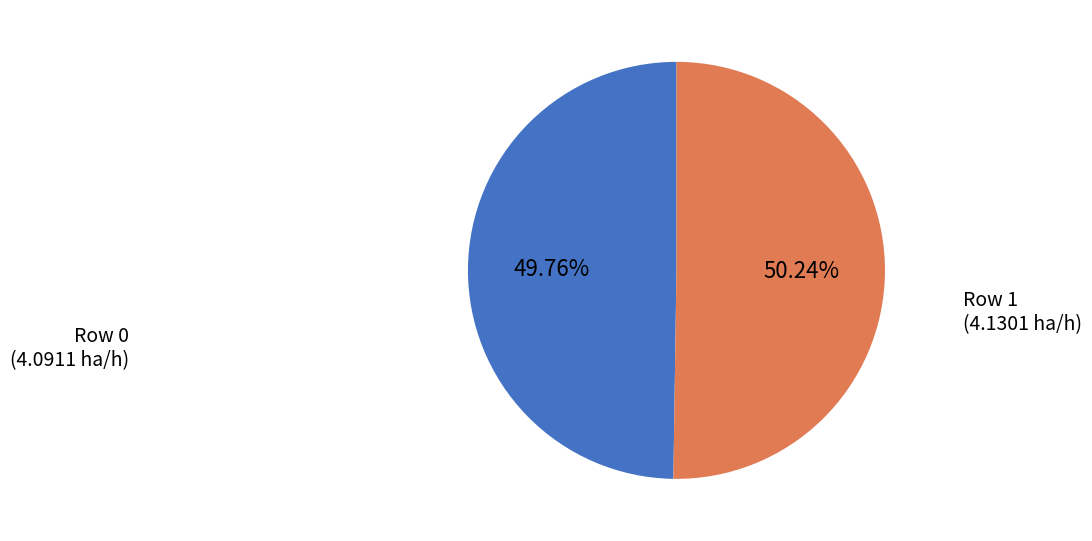

Is the sum of Row 1 and Row 0 greater than half?

Yes